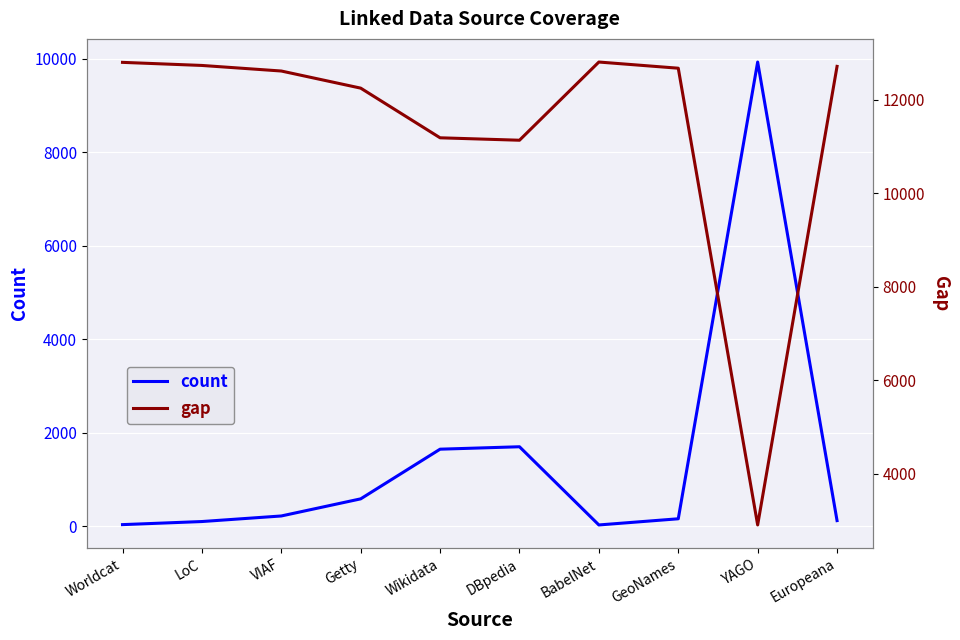

What is the approximate value of count at GeoNames, to the nearest 100?

200